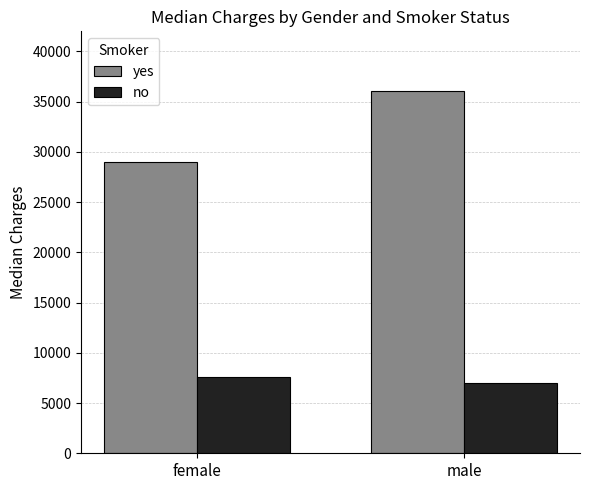

At which label does yes first exceed 36085?

male